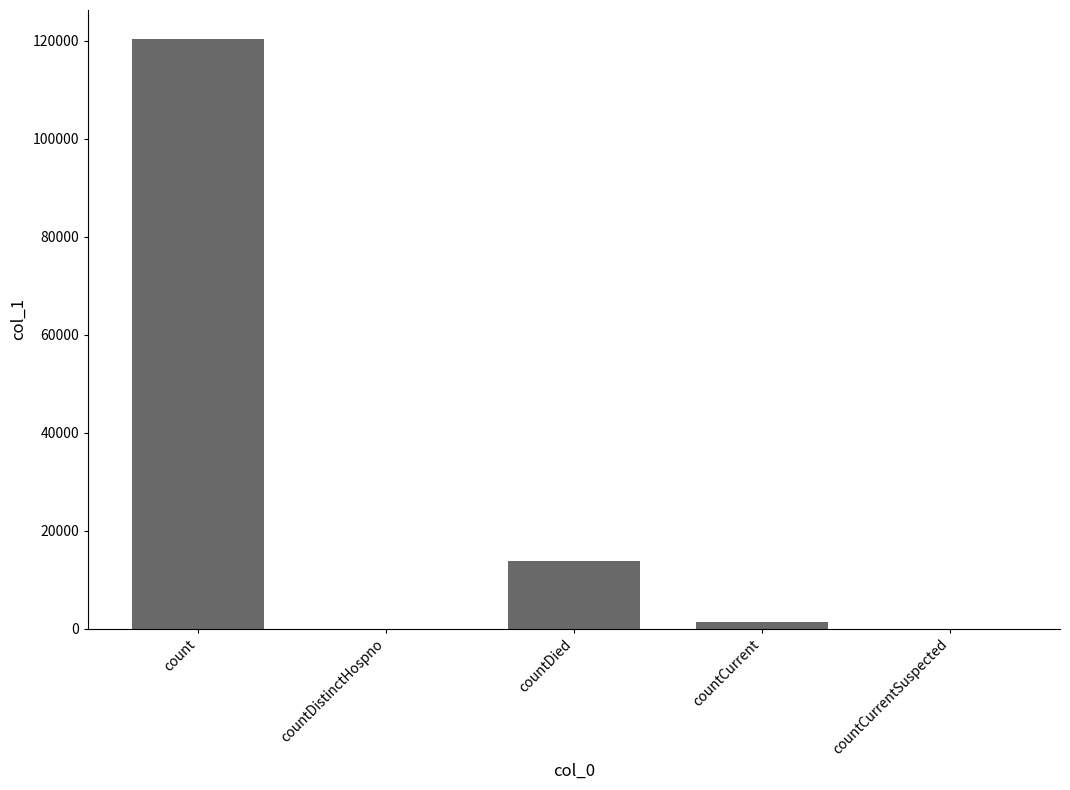

Between count and countDistinctHospno, which is larger?

count